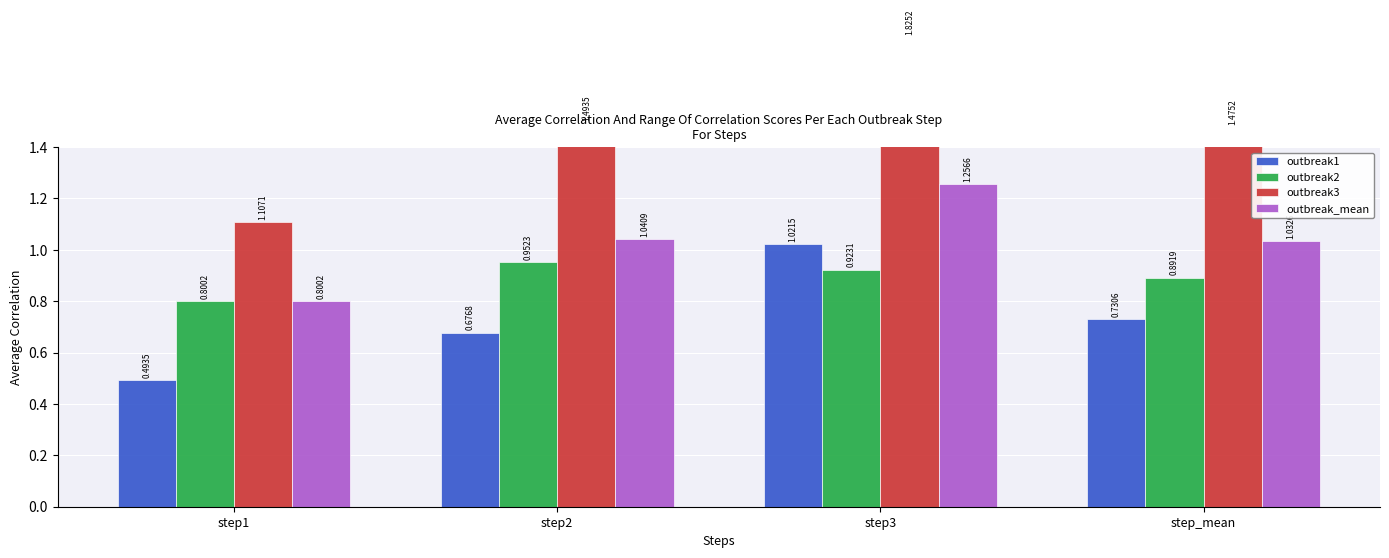

What is the difference between the second highest and minimum values in the outbreak_mean series?

0.2